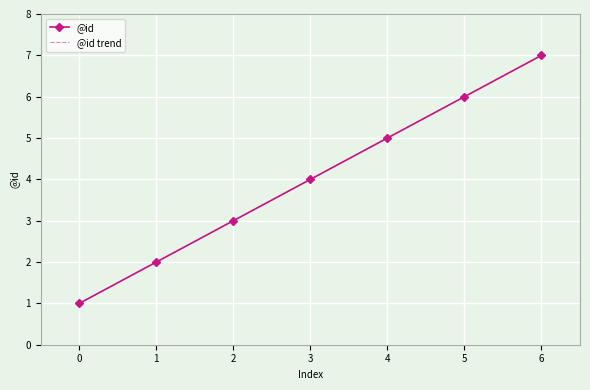

True or false: @id trend and @id intersect in this chart.

False